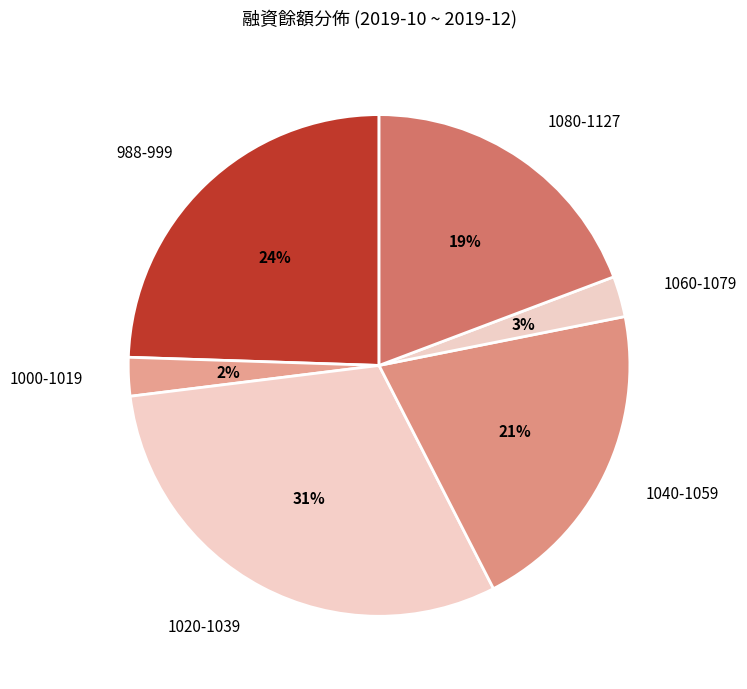

To the nearest percent, what percentage of the pie is 1000-1019?

2%